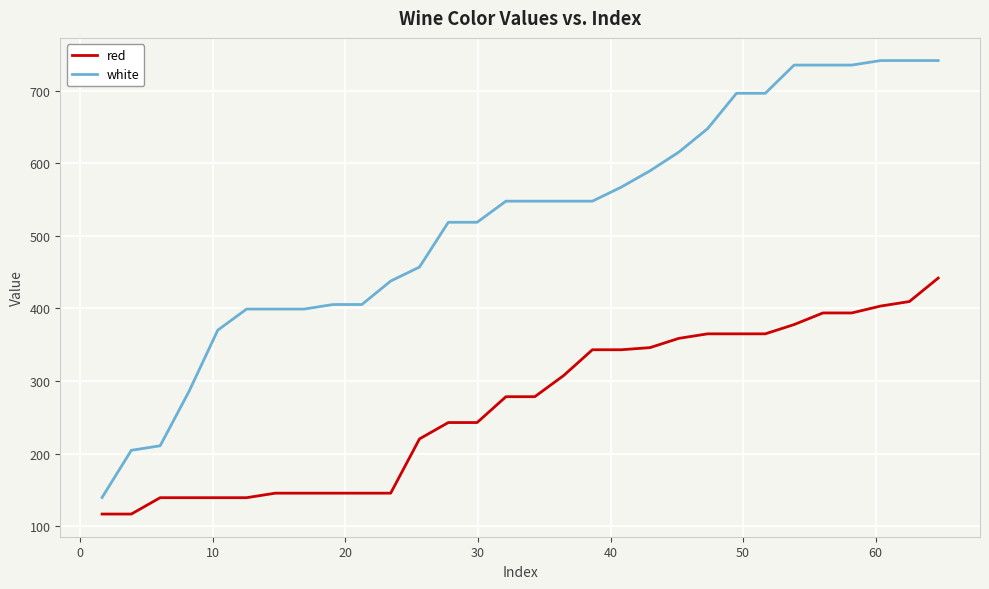

What is the difference between the maximum and minimum values in the red series?

324.8